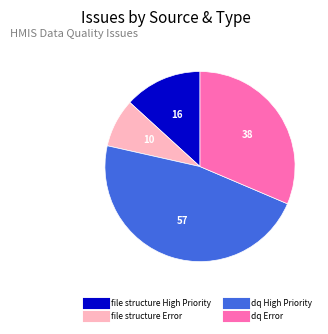

Does file structure Error represent more than half of the total?

No